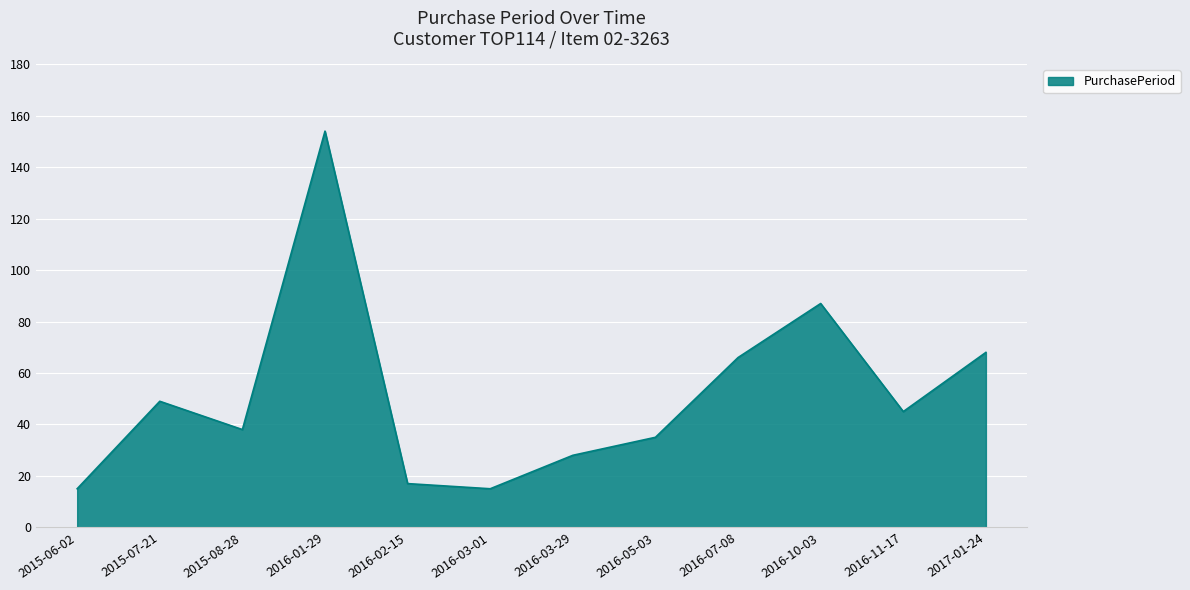

The chart shows a value of 31 at 2015-07-21. True or false?

False